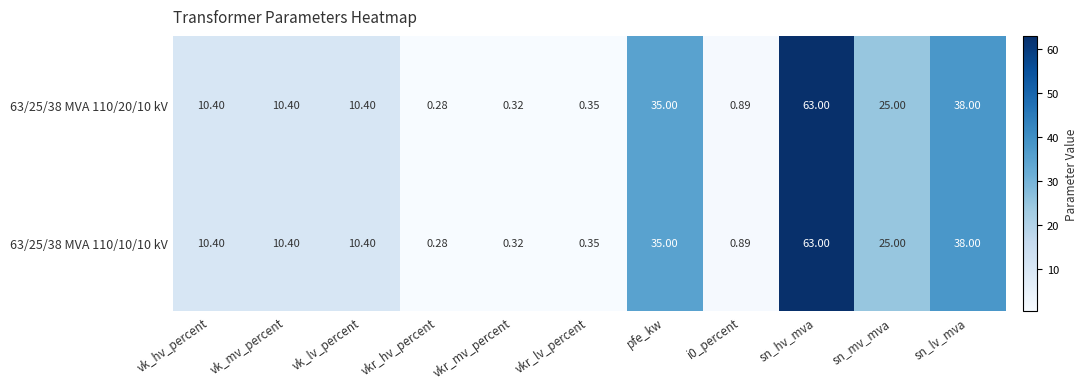

At which category is the sum across all series the highest?

sn_hv_mva